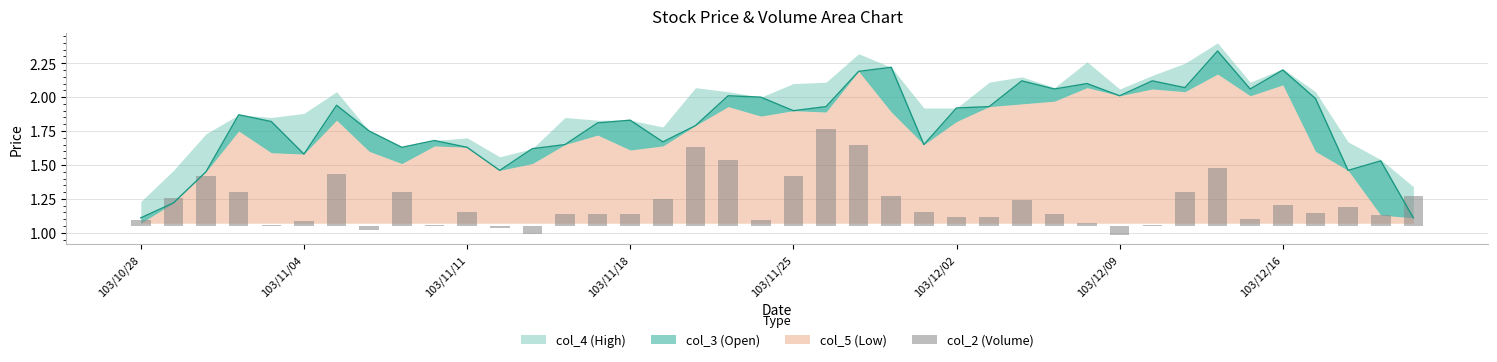

What position from the left is 103/11/04?

6